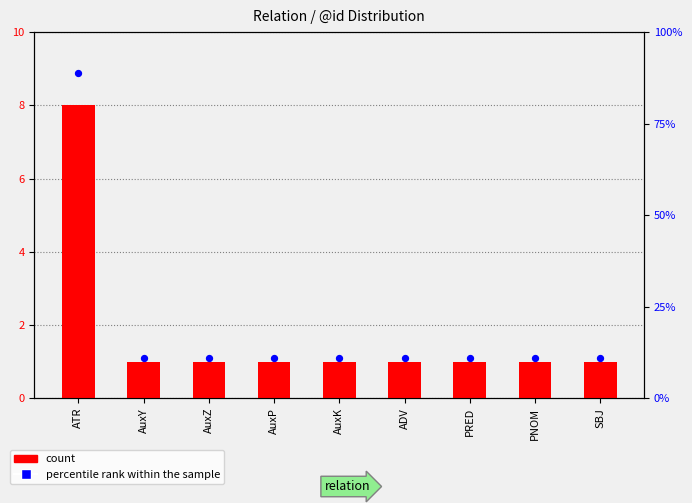

Which series reaches the maximum Y coordinate?

percentile rank within the sample